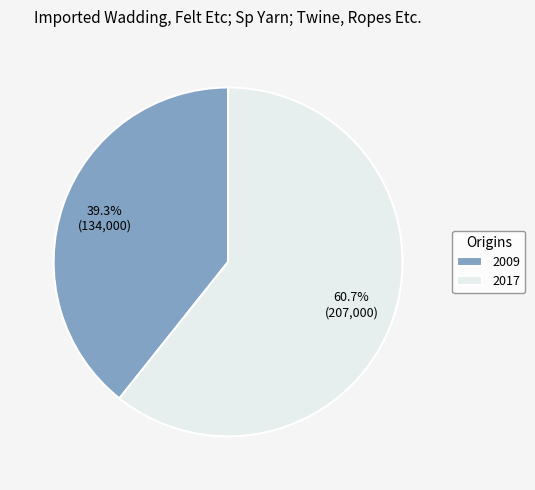

What percentage is the 2017 slice, to the nearest percent?

61%